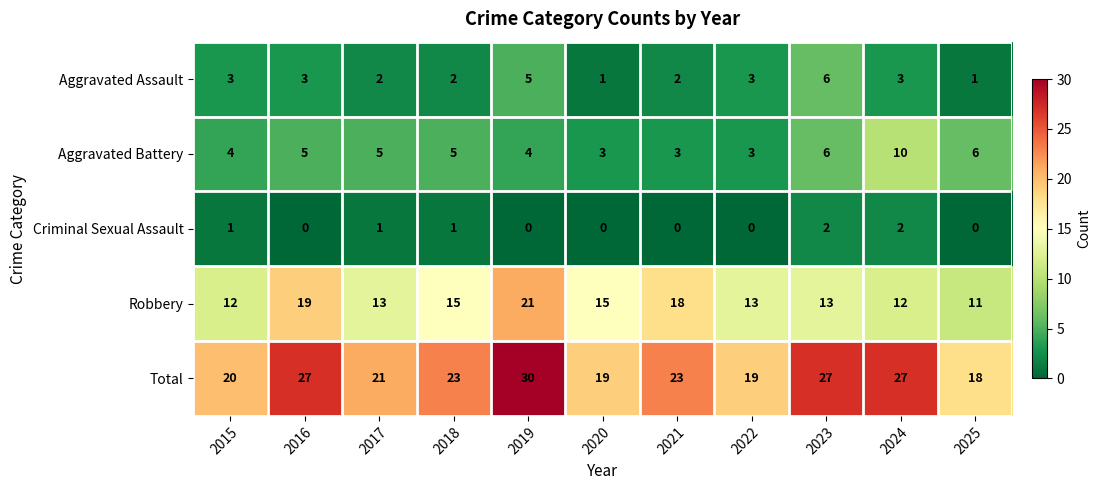

How many Aggravated Battery values are between 3 and 6?

10